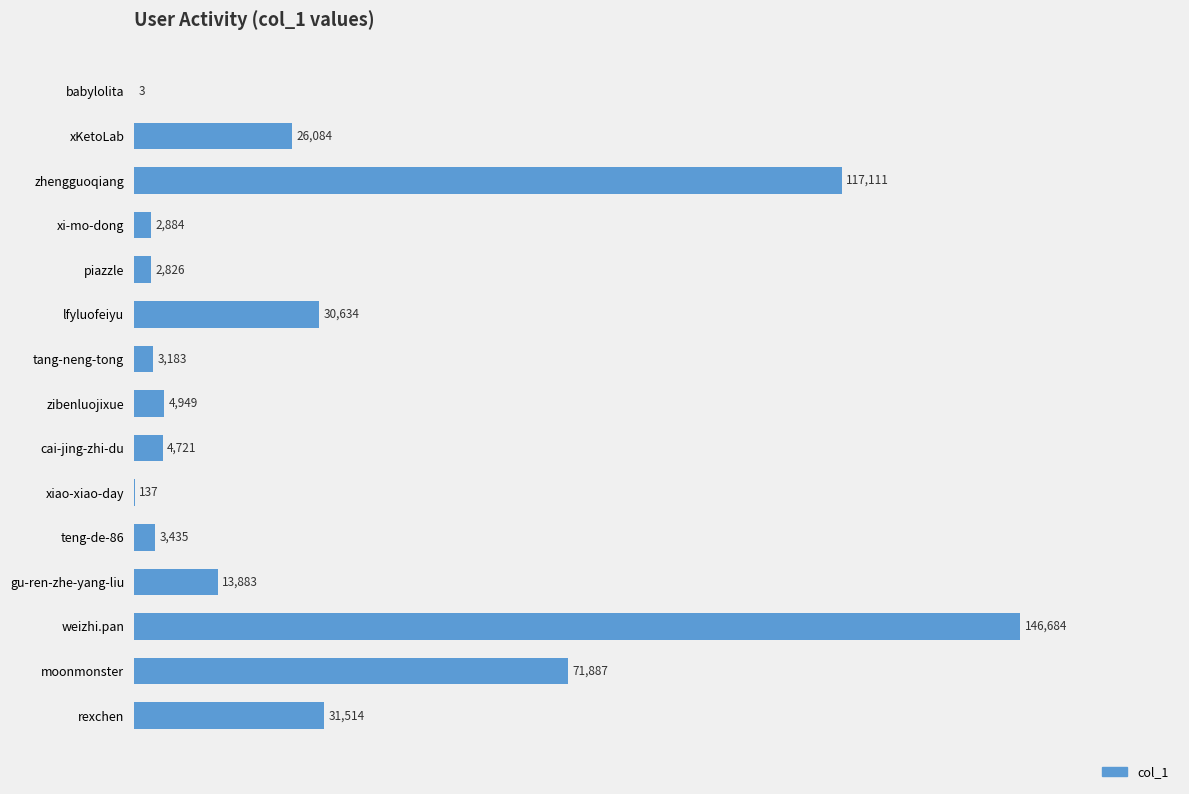

Read the value at gu-ren-zhe-yang-liu.

13883